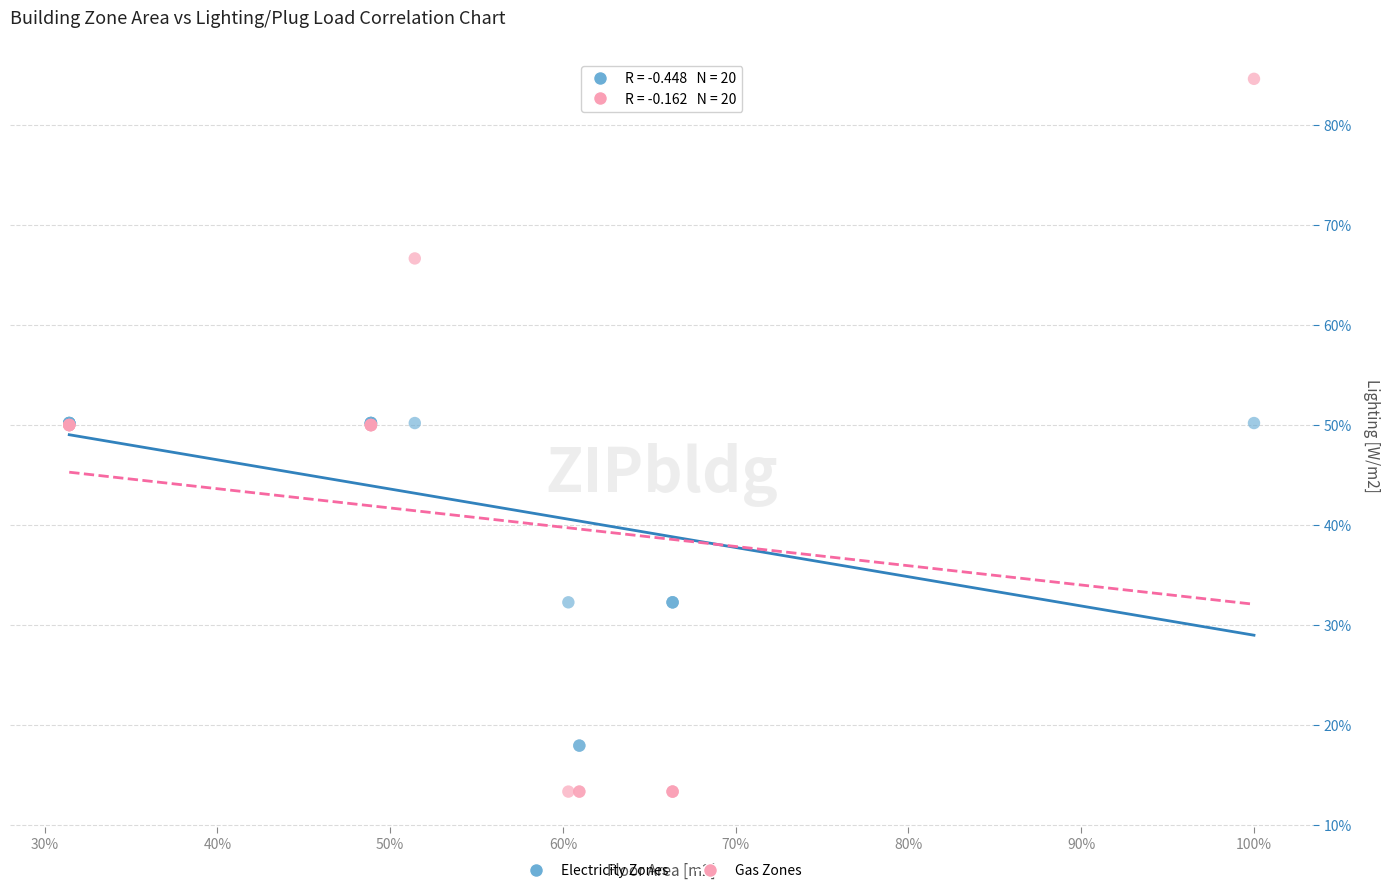

Which series reaches the minimum Y coordinate?

Gas Zones